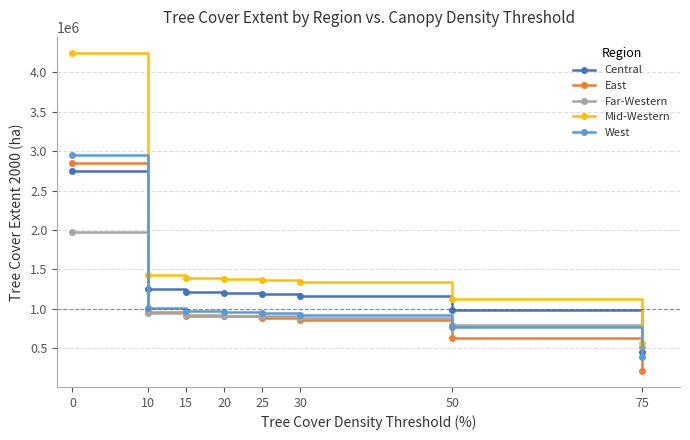

What is the difference between the maximum and minimum values in the Central series?

2297915